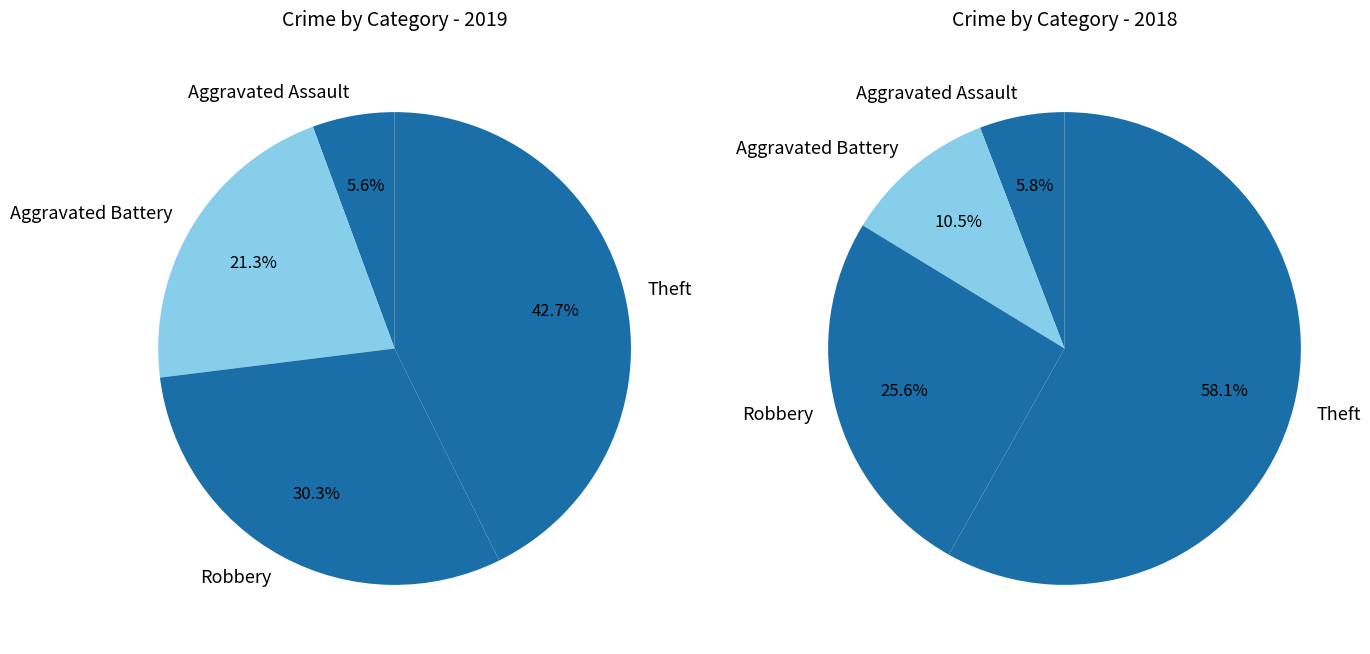

To the nearest percent, what is the difference between the Theft and Aggravated Battery slice percentages?

21%